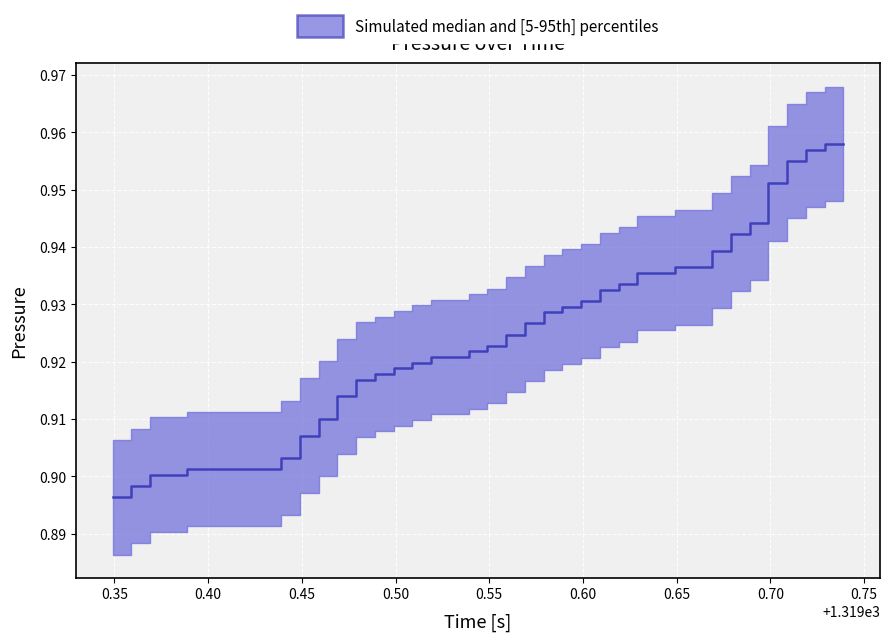

What is the smallest value displayed?

0.9